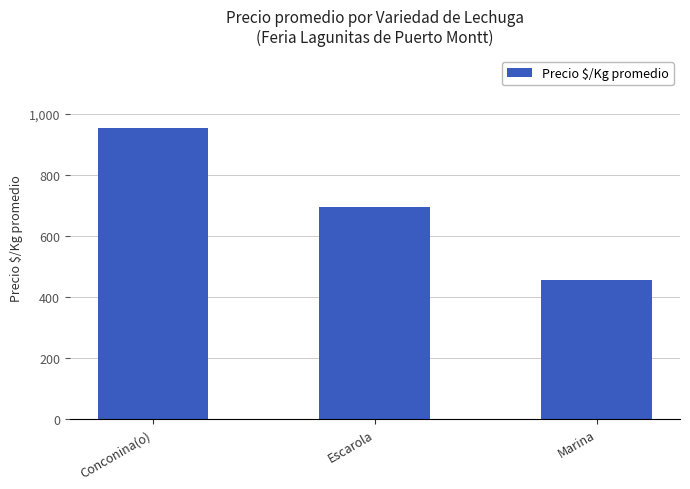

Reading left to right, transcribe all the data shown in this chart.

951.8	693.1	453.3